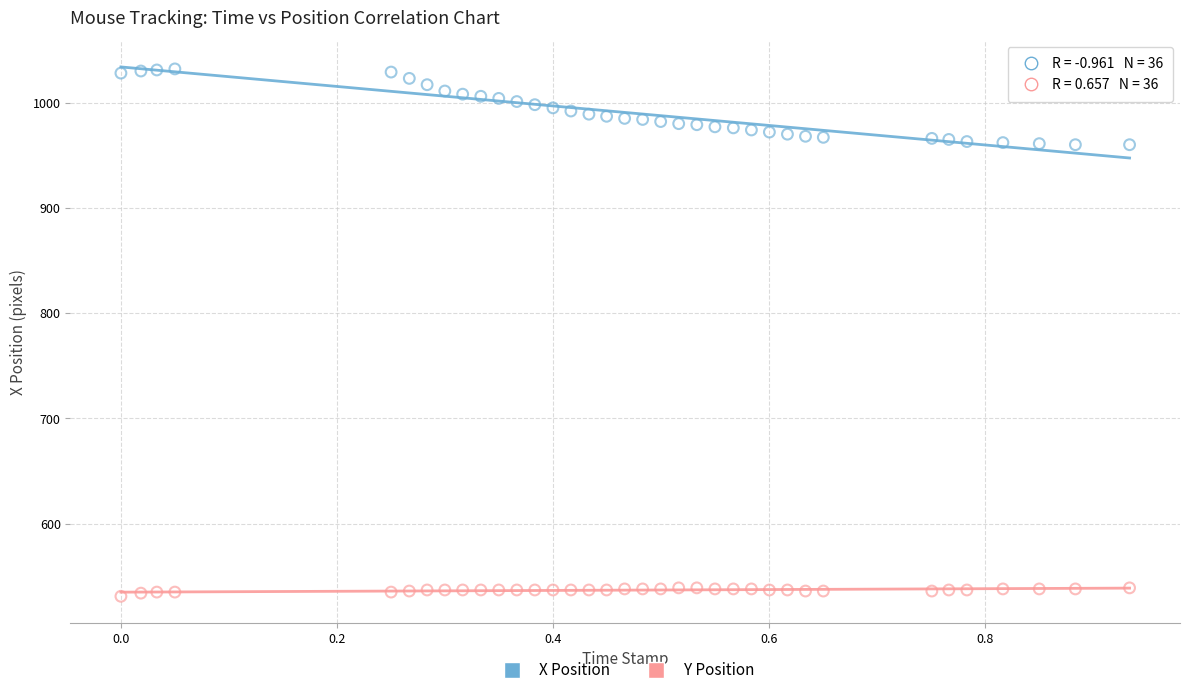

Across all data points, what is the range of Y values (max minus min)?

501